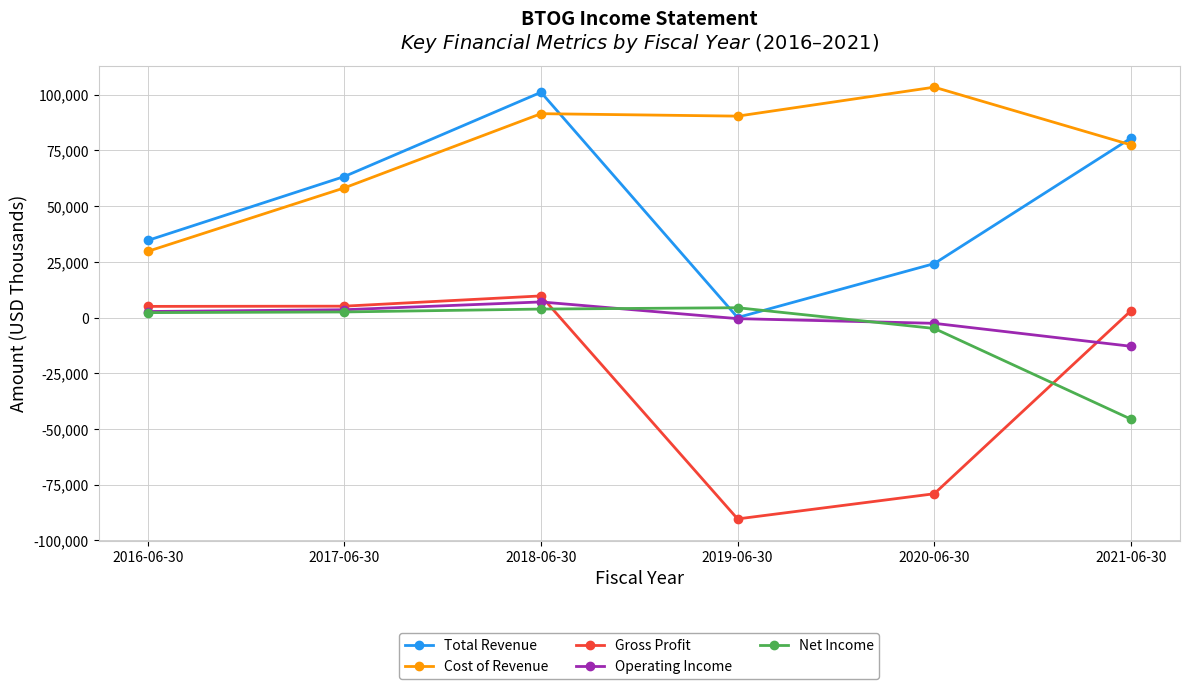

Is the value of Net Income at 2020-06-30 greater than the value of Total Revenue at 2021-06-30?

No